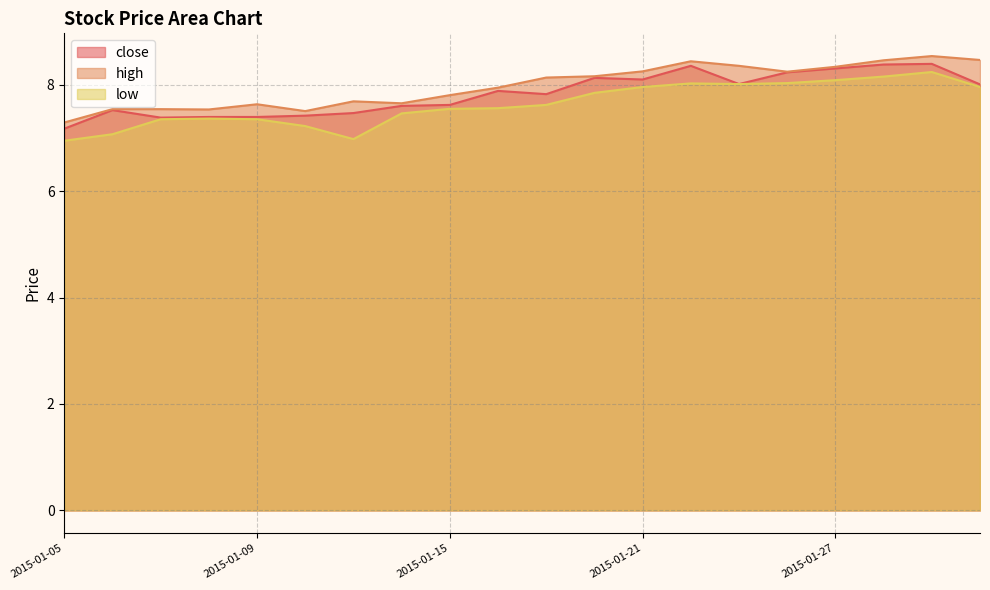

List the series in order of their overall mean, highest first.

high, close, low